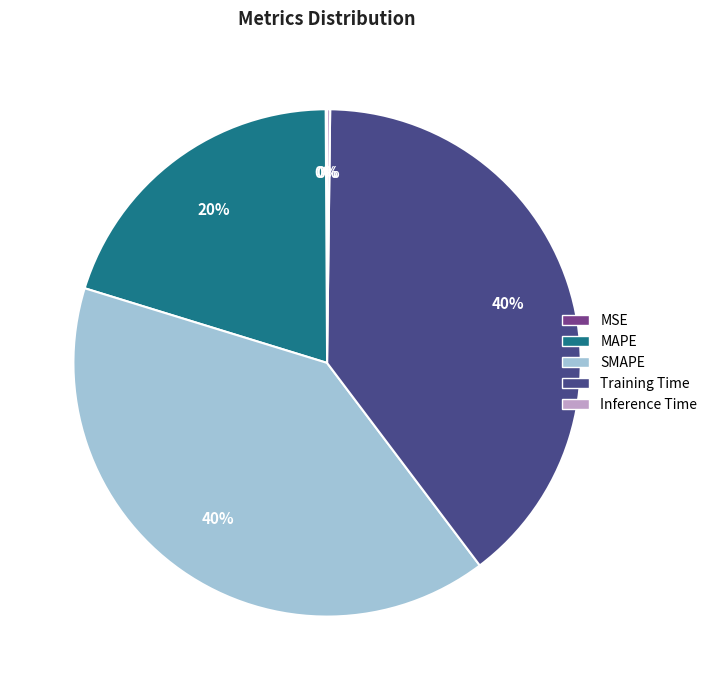

The MAPE slice represents 20% of the pie. True or false?

True